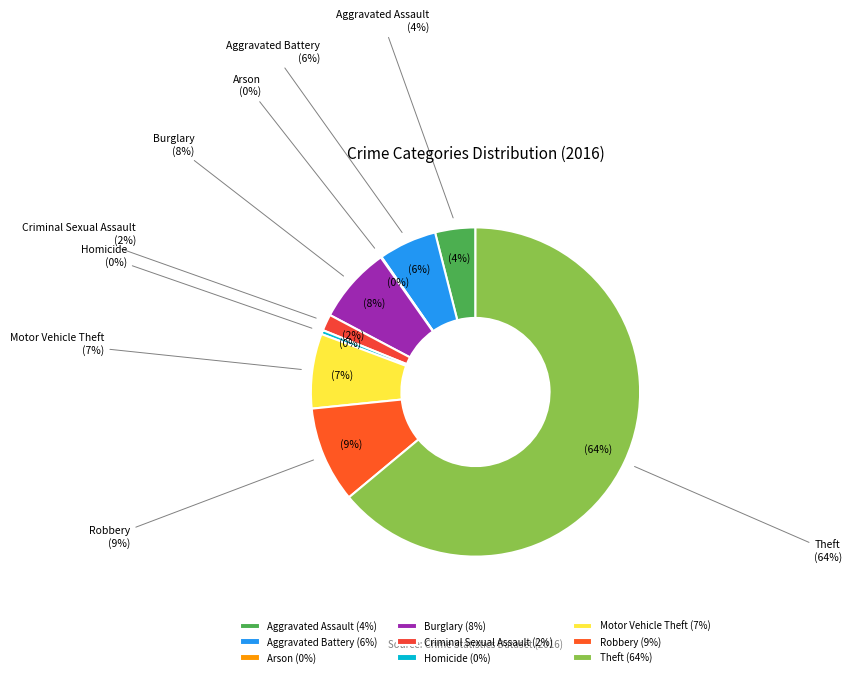

How many slices are in this pie chart?

9